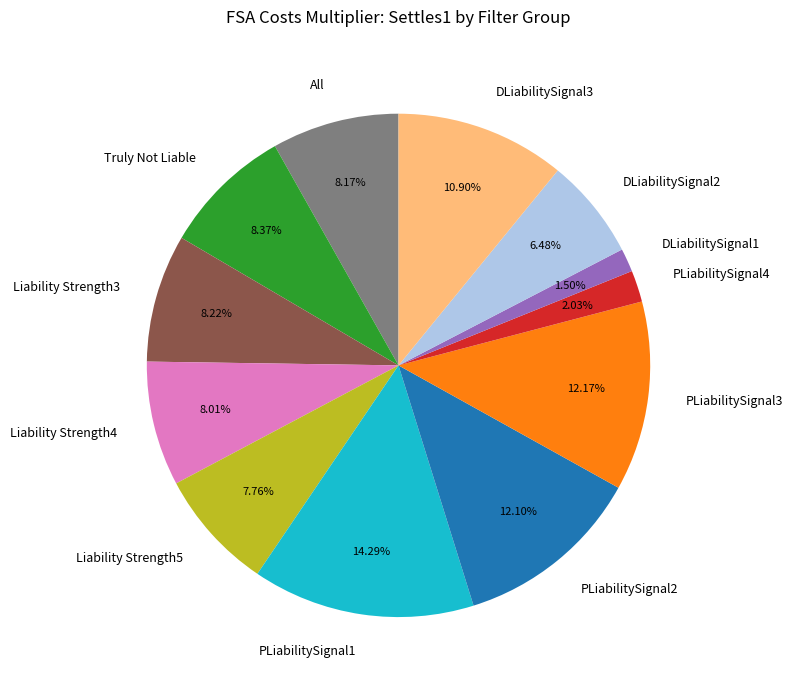

Which slice is the largest?

PLiabilitySignal1